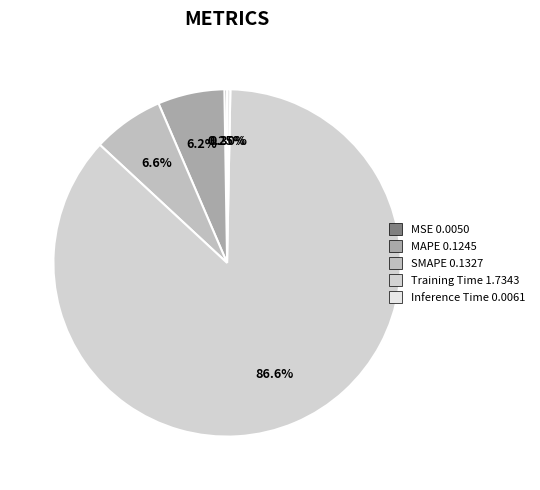

Which category has the biggest portion of the pie?

Training Time